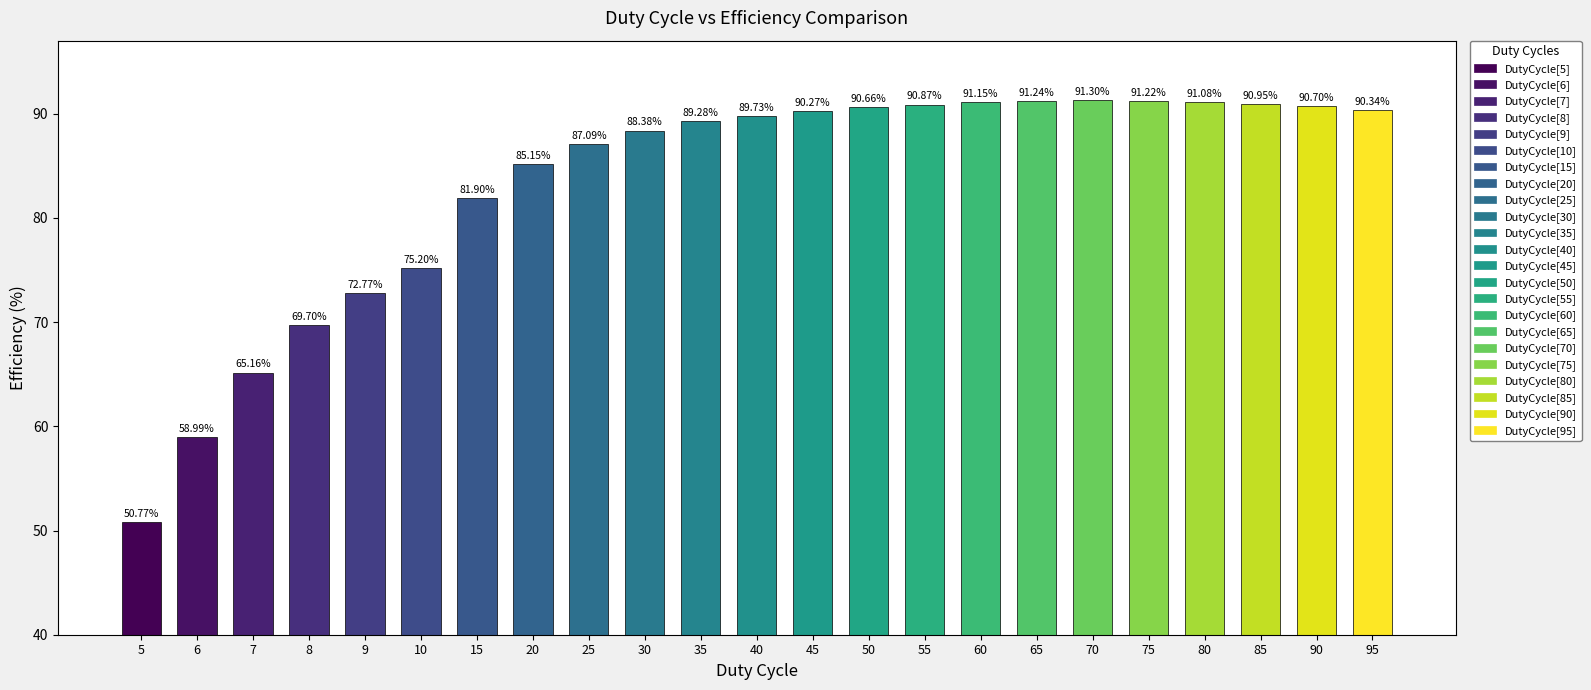

What is the change in value from 20 to 60?

+6.0